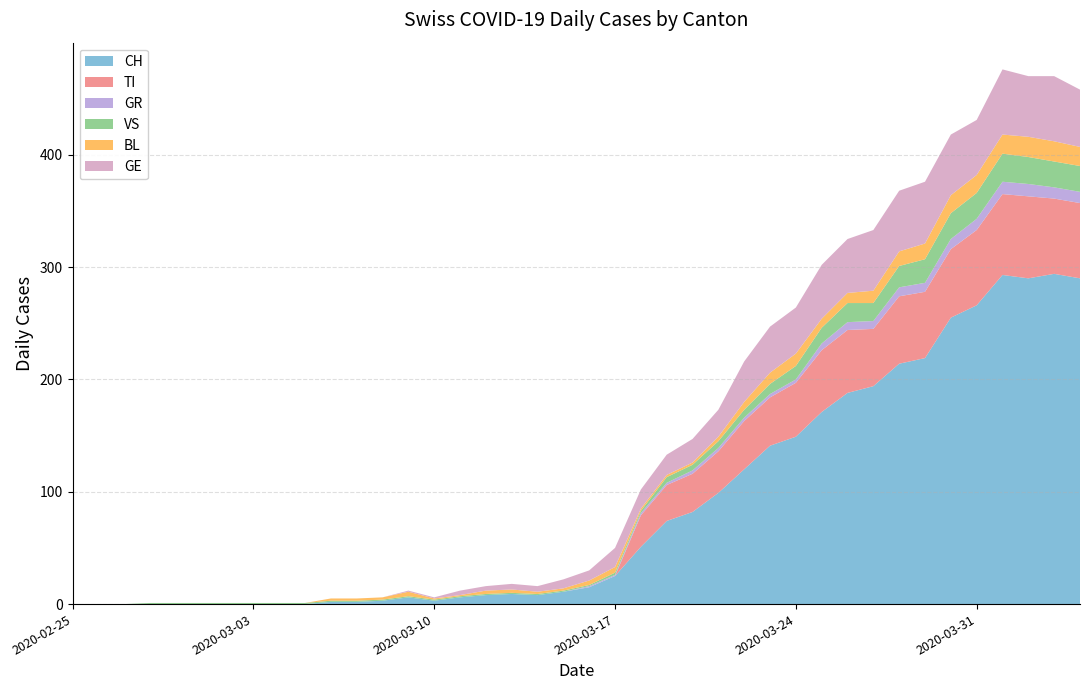

Reading left to right, extract all data points from this chart.

CH: 2020-02-25=0	2020-02-26=0	2020-02-27=0	2020-02-28=0	2020-02-29=0	2020-03-01=0	2020-03-02=0	2020-03-03=0	2020-03-04=0	2020-03-05=0	2020-03-06=2	2020-03-07=2	2020-03-08=3	2020-03-09=6	2020-03-10=3	2020-03-11=6	2020-03-12=8	2020-03-13=9	2020-03-14=8	2020-03-15=11	2020-03-16=15	2020-03-17=25	2020-03-18=51	2020-03-19=74	2020-03-20=82	2020-03-21=99	2020-03-22=120	2020-03-23=141	2020-03-24=149	2020-03-25=171	2020-03-26=188	2020-03-27=194	2020-03-28=214	2020-03-29=219	2020-03-30=255	2020-03-31=266	2020-04-01=293	2020-04-02=290	2020-04-03=294	2020-04-04=290
TI: 2020-02-25=0	2020-02-26=0	2020-02-27=0	2020-02-28=0	2020-02-29=0	2020-03-01=0	2020-03-02=0	2020-03-03=0	2020-03-04=0	2020-03-05=0	2020-03-06=0	2020-03-07=0	2020-03-08=0	2020-03-09=0	2020-03-10=0	2020-03-11=0	2020-03-12=0	2020-03-13=0	2020-03-14=0	2020-03-15=0	2020-03-16=0	2020-03-17=0	2020-03-18=28	2020-03-19=32	2020-03-20=34	2020-03-21=37	2020-03-22=43	2020-03-23=43	2020-03-24=48	2020-03-25=55	2020-03-26=56	2020-03-27=51	2020-03-28=60	2020-03-29=59	2020-03-30=61	2020-03-31=67	2020-04-01=72	2020-04-02=73	2020-04-03=67	2020-04-04=67
GR: 2020-02-25=0	2020-02-26=0	2020-02-27=0	2020-02-28=0	2020-02-29=0	2020-03-01=0	2020-03-02=0	2020-03-03=0	2020-03-04=0	2020-03-05=0	2020-03-06=0	2020-03-07=0	2020-03-08=0	2020-03-09=0	2020-03-10=0	2020-03-11=0	2020-03-12=0	2020-03-13=0	2020-03-14=0	2020-03-15=0	2020-03-16=1	2020-03-17=1	2020-03-18=2	2020-03-19=2	2020-03-20=3	2020-03-21=3	2020-03-22=3	2020-03-23=3	2020-03-24=3	2020-03-25=6	2020-03-26=7	2020-03-27=7	2020-03-28=8	2020-03-29=8	2020-03-30=9	2020-03-31=10	2020-04-01=11	2020-04-02=11	2020-04-03=10	2020-04-04=10
VS: 2020-02-25=0	2020-02-26=0	2020-02-27=0	2020-02-28=1	2020-02-29=1	2020-03-01=1	2020-03-02=1	2020-03-03=1	2020-03-04=1	2020-03-05=1	2020-03-06=1	2020-03-07=1	2020-03-08=1	2020-03-09=1	2020-03-10=1	2020-03-11=1	2020-03-12=1	2020-03-13=1	2020-03-14=1	2020-03-15=1	2020-03-16=1	2020-03-17=2	2020-03-18=2	2020-03-19=5	2020-03-20=5	2020-03-21=6	2020-03-22=7	2020-03-23=9	2020-03-24=12	2020-03-25=14	2020-03-26=17	2020-03-27=16	2020-03-28=19	2020-03-29=21	2020-03-30=23	2020-03-31=23	2020-04-01=25	2020-04-02=24	2020-04-03=23	2020-04-04=23
BL: 2020-02-25=0	2020-02-26=0	2020-02-27=0	2020-02-28=0	2020-02-29=0	2020-03-01=0	2020-03-02=0	2020-03-03=0	2020-03-04=0	2020-03-05=0	2020-03-06=2	2020-03-07=2	2020-03-08=2	2020-03-09=4	2020-03-10=1	2020-03-11=1	2020-03-12=3	2020-03-13=3	2020-03-14=2	2020-03-15=2	2020-03-16=4	2020-03-17=5	2020-03-18=2	2020-03-19=2	2020-03-20=2	2020-03-21=4	2020-03-22=7	2020-03-23=10	2020-03-24=11	2020-03-25=8	2020-03-26=9	2020-03-27=11	2020-03-28=13	2020-03-29=14	2020-03-30=16	2020-03-31=16	2020-04-01=17	2020-04-02=18	2020-04-03=18	2020-04-04=17
GE: 2020-02-25=0	2020-02-26=0	2020-02-27=0	2020-02-28=0	2020-02-29=0	2020-03-01=0	2020-03-02=0	2020-03-03=0	2020-03-04=0	2020-03-05=0	2020-03-06=0	2020-03-07=0	2020-03-08=0	2020-03-09=1	2020-03-10=1	2020-03-11=4	2020-03-12=4	2020-03-13=5	2020-03-14=5	2020-03-15=8	2020-03-16=9	2020-03-17=17	2020-03-18=17	2020-03-19=18	2020-03-20=21	2020-03-21=24	2020-03-22=36	2020-03-23=41	2020-03-24=41	2020-03-25=48	2020-03-26=48	2020-03-27=54	2020-03-28=54	2020-03-29=55	2020-03-30=54	2020-03-31=49	2020-04-01=58	2020-04-02=54	2020-04-03=58	2020-04-04=51